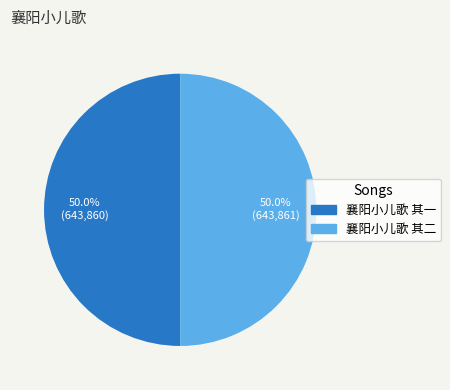

Is the sum of 襄阳小儿歌 其二 and 襄阳小儿歌 其一 greater than half?

Yes